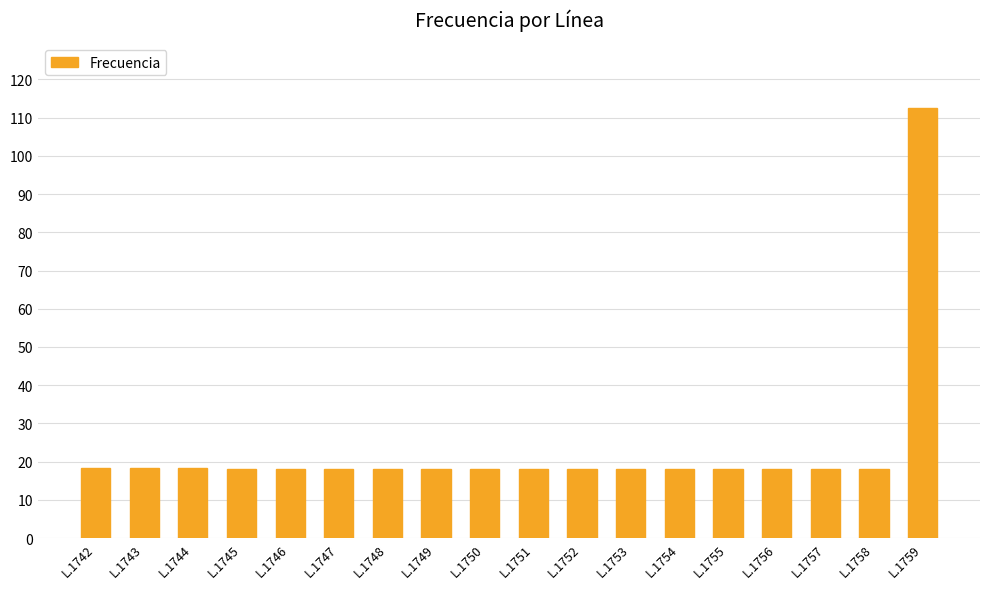

True or false: the data shows 6.4 at L.1753.

False